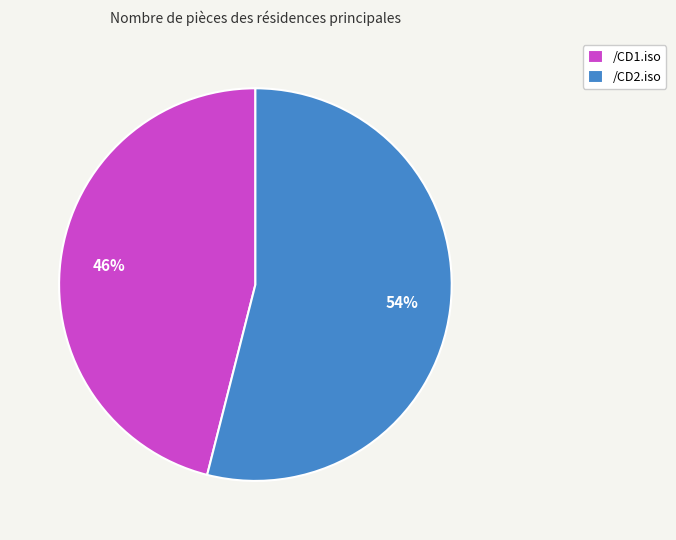

Does any single category account for the majority?

Yes